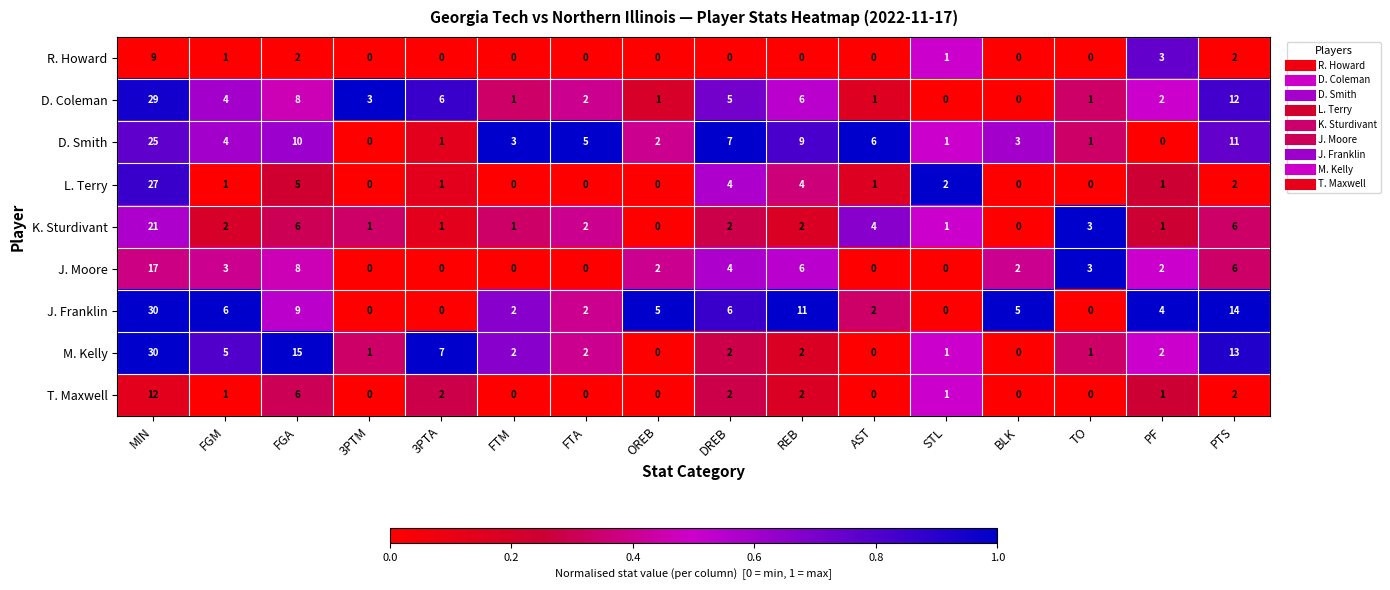

What is the spread (max minus min) of values at PF?

4